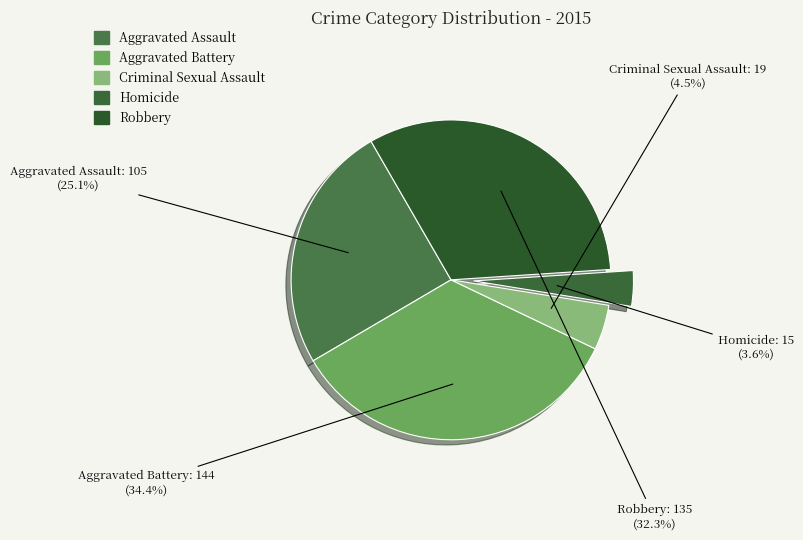

Does any single category account for the majority?

No